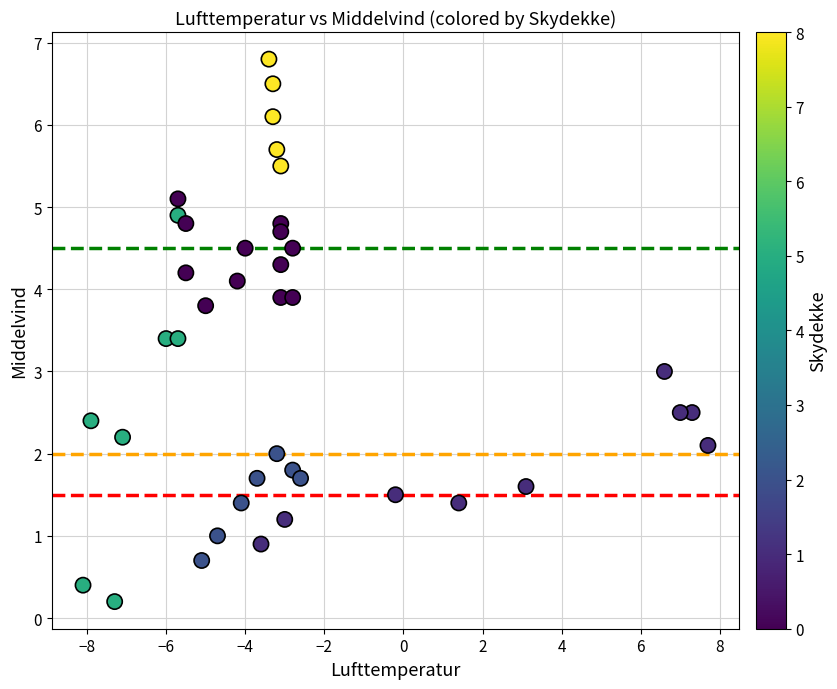

What is the range of X values (max minus min)?

15.8